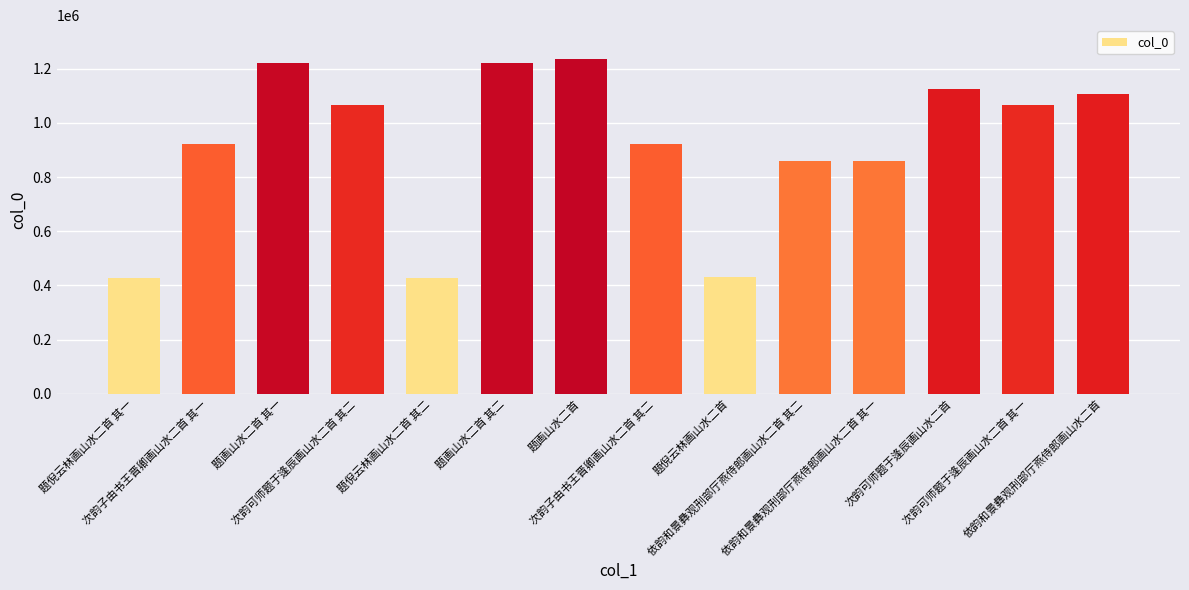

What is the minimum value shown in the chart?

428468